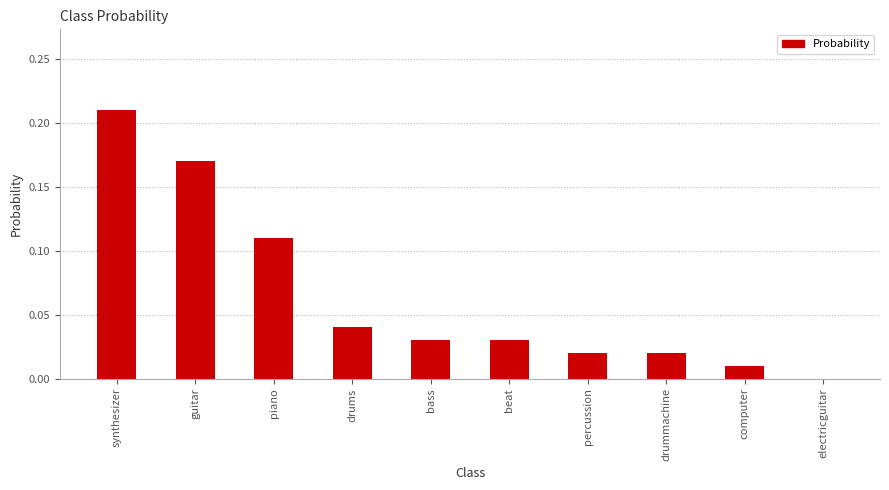

The chart shows a value of 0.0 at percussion. True or false?

True